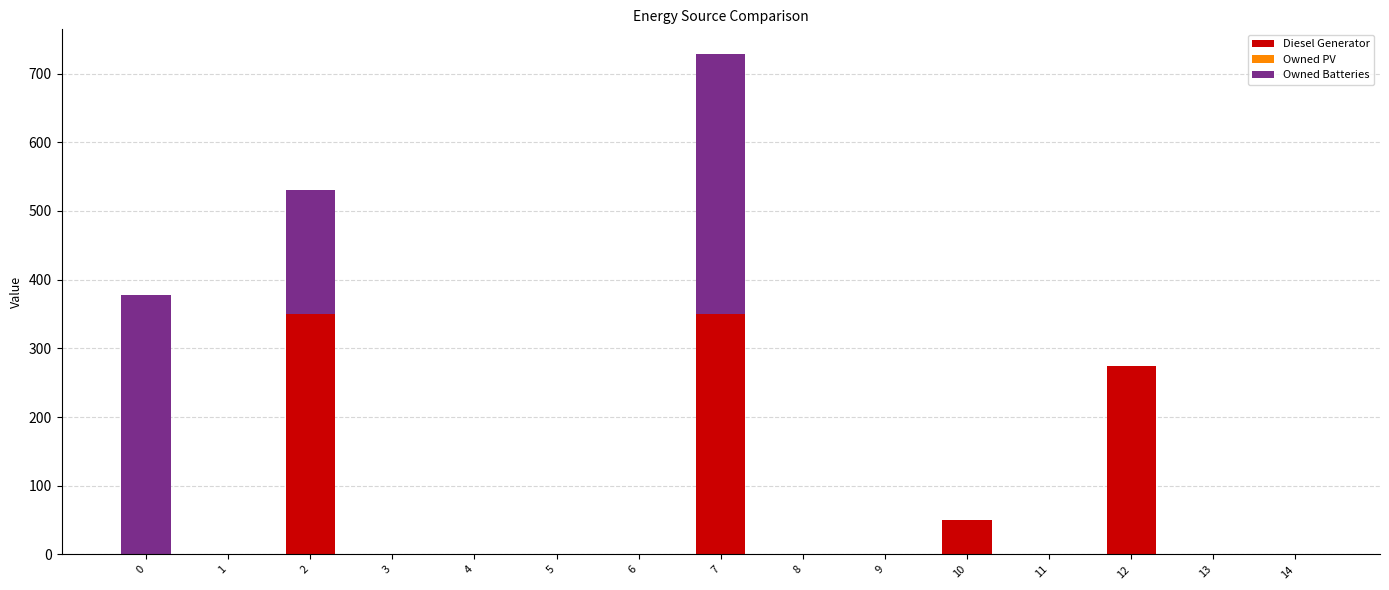

What is the sum of all Diesel Generator values?

1024